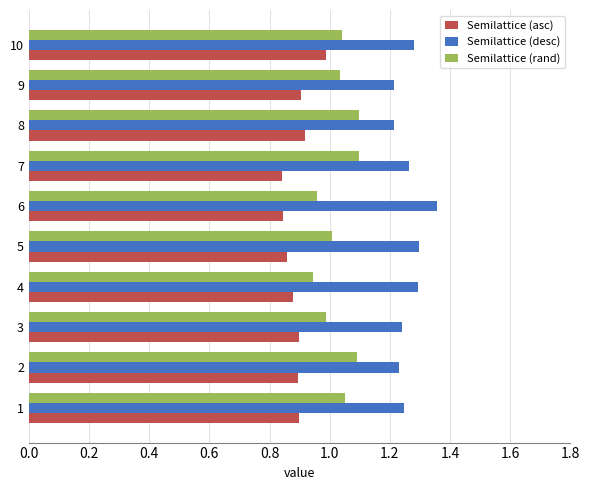

What are all the series names shown in the legend?

Semilattice (asc), Semilattice (desc), Semilattice (rand)